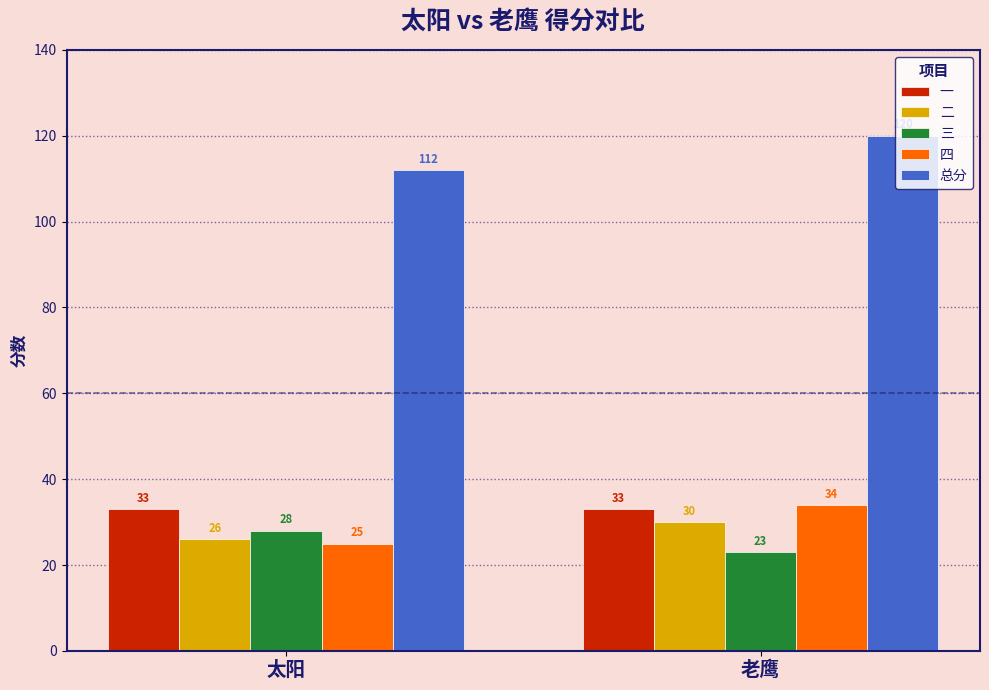

The value of 三 at 老鹰 is 23. True or false?

True